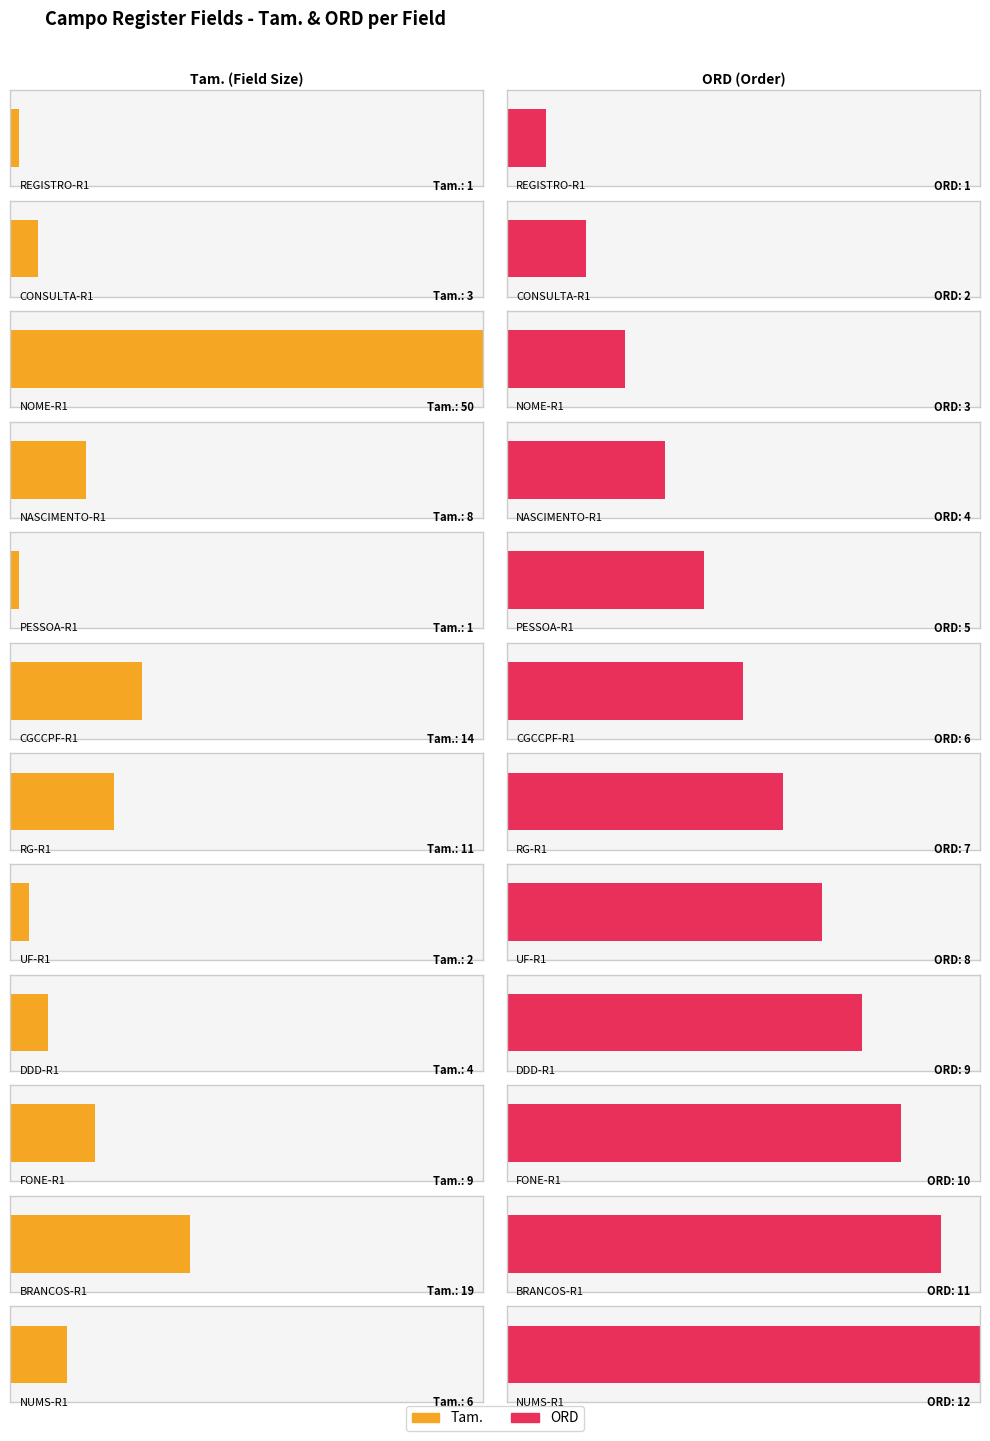

The chart shows a value of 4 at DDD-R1. True or false?

True